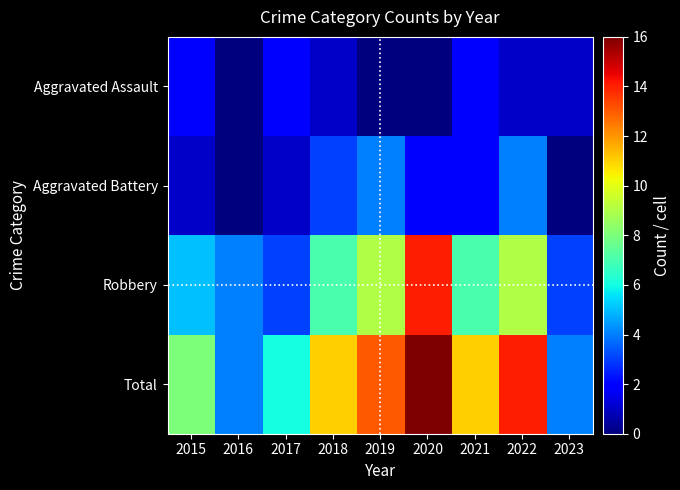

List the series in order of their peak value, lowest first.

Aggravated Assault, Aggravated Battery, Robbery, Total